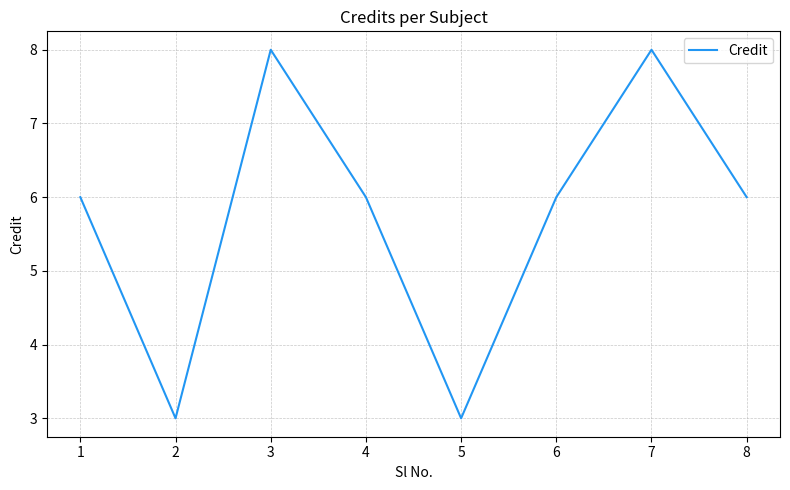

What is the difference between the second highest and second lowest values?

5